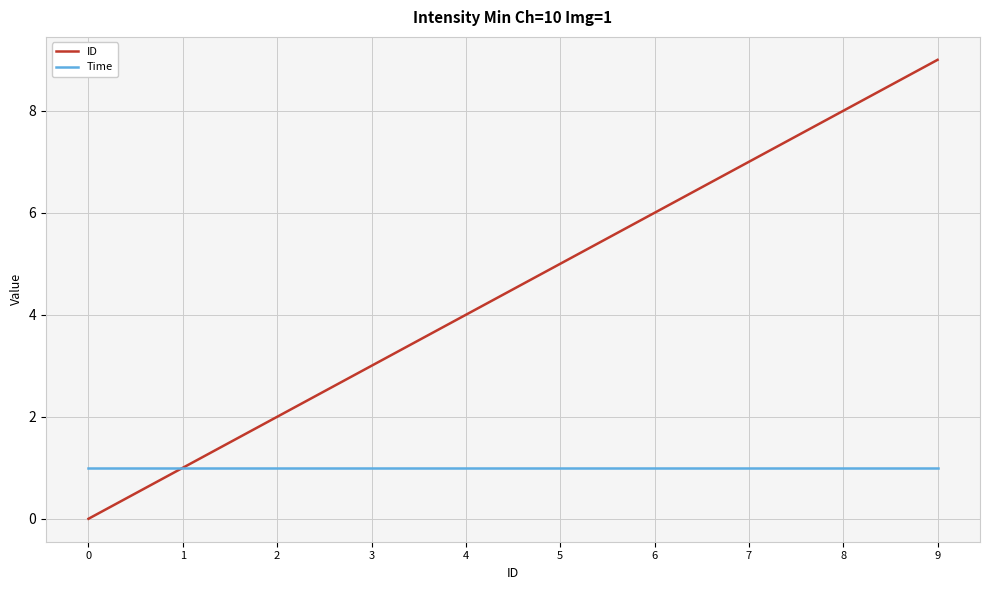

Reading left to right, transcribe all the data shown in this chart.

ID: 0	1	2	3	4	5	6	7	8	9
Time: 1	1	1	1	1	1	1	1	1	1